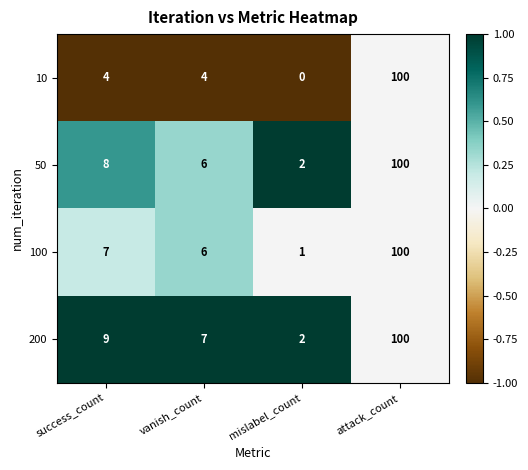

Reading right to left, what are all the values shown in this chart?

10: 100	0	4	4
50: 100	2	6	8
100: 100	1	6	7
200: 100	2	7	9